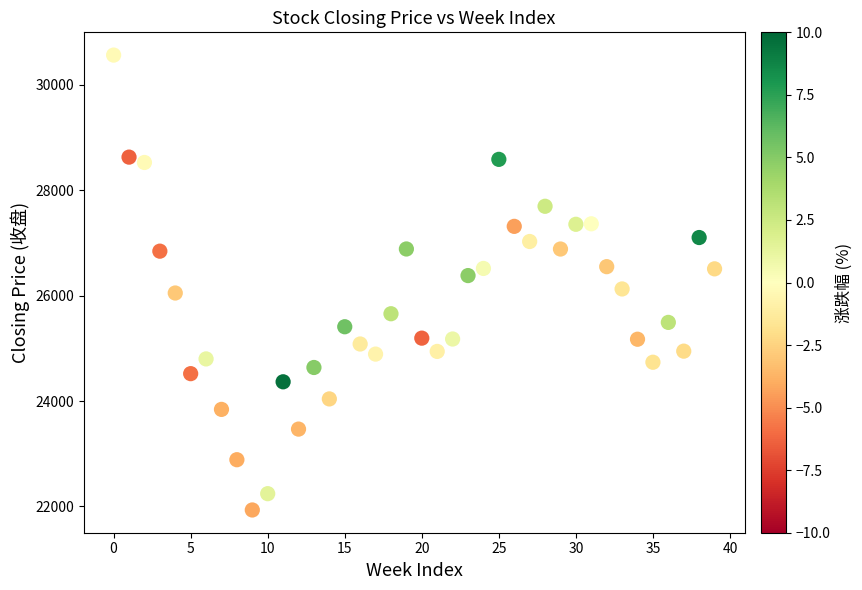

What is the range of Y values (max minus min)?

8633.3